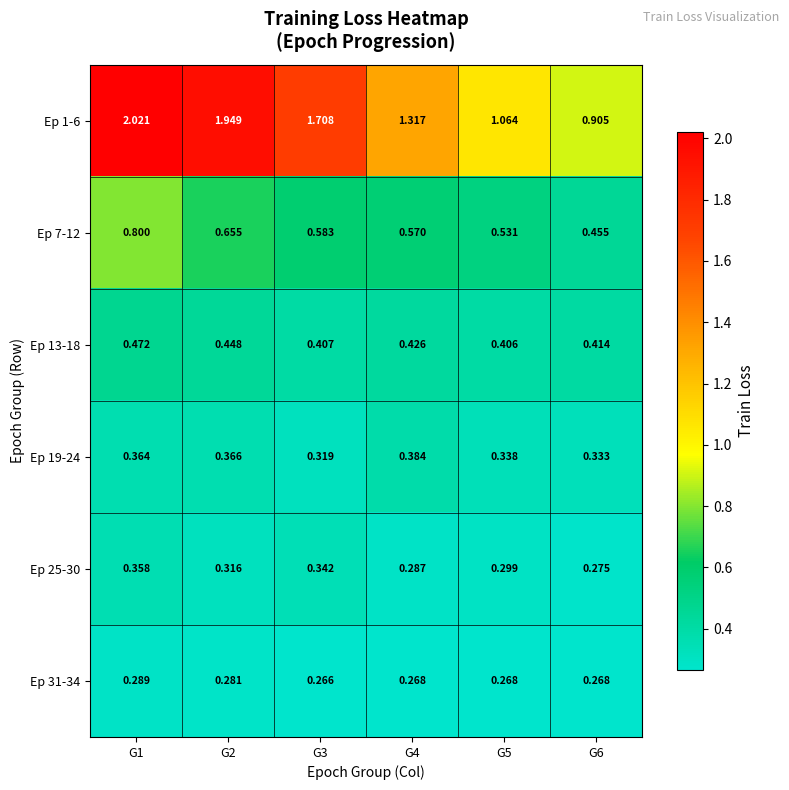

Is the value of Ep 13-18 at G3 greater than the value of Ep 7-12 at G5?

No